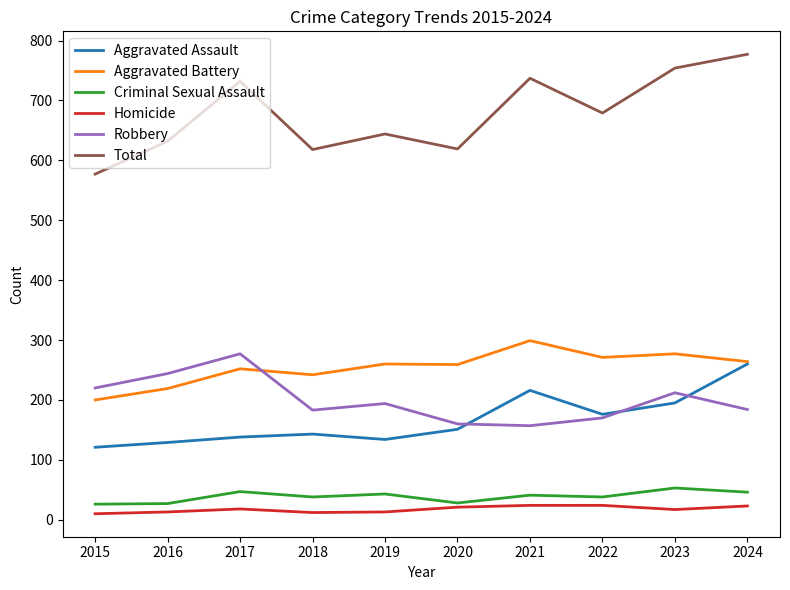

Which series has the largest total across all categories?

Total